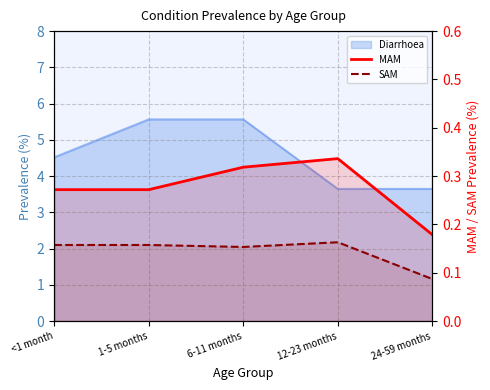

In MAM, how many points are higher than both neighbors (excluding endpoints)?

1